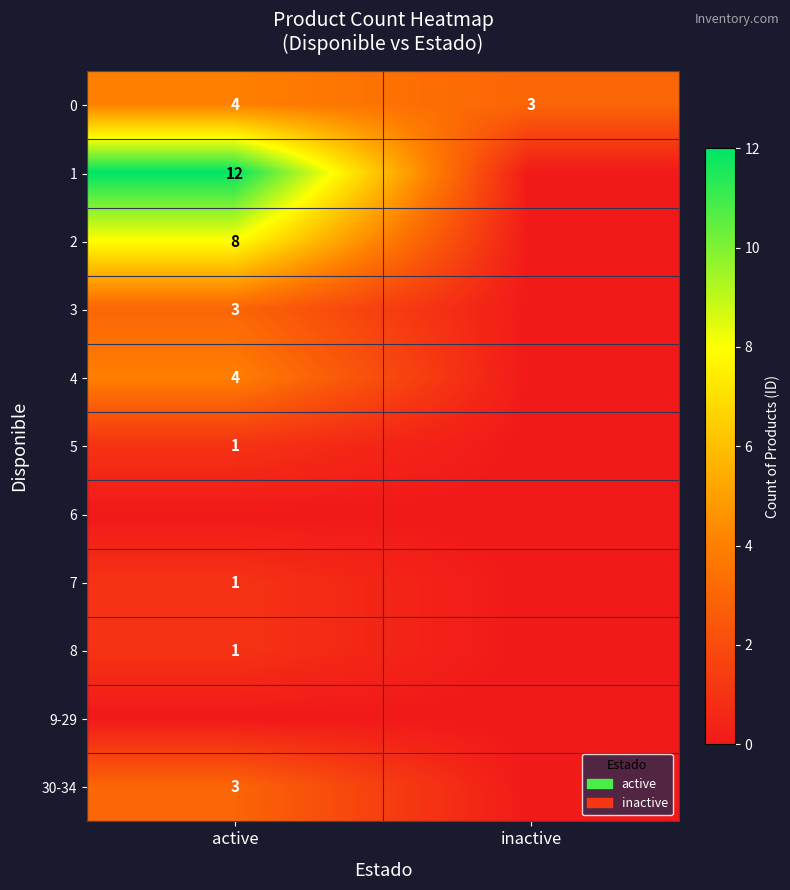

Count the number of data series in this chart.

11